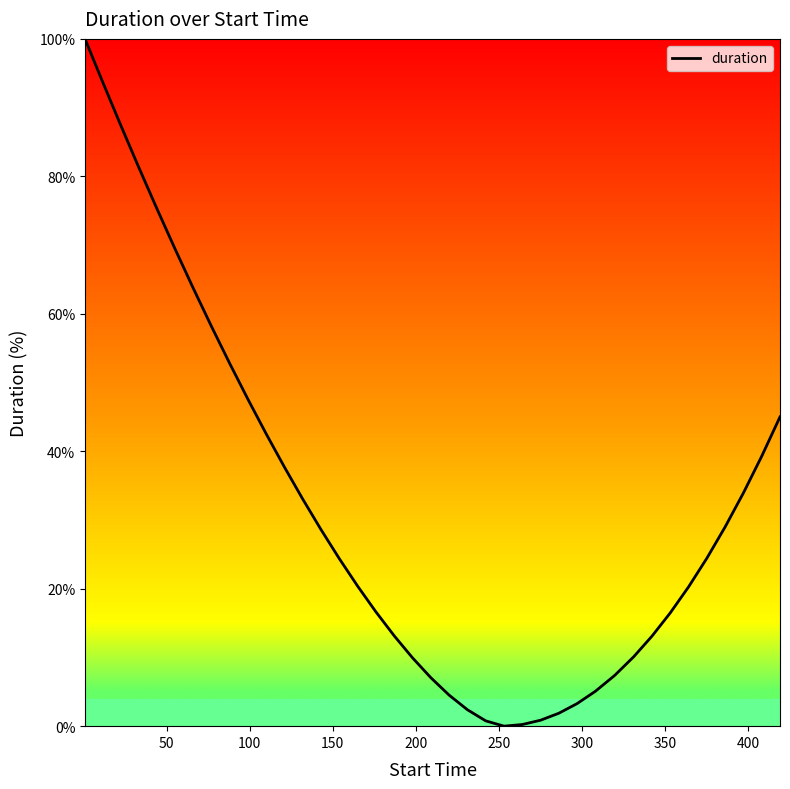

What is the difference between the second highest and second lowest values?

93.8